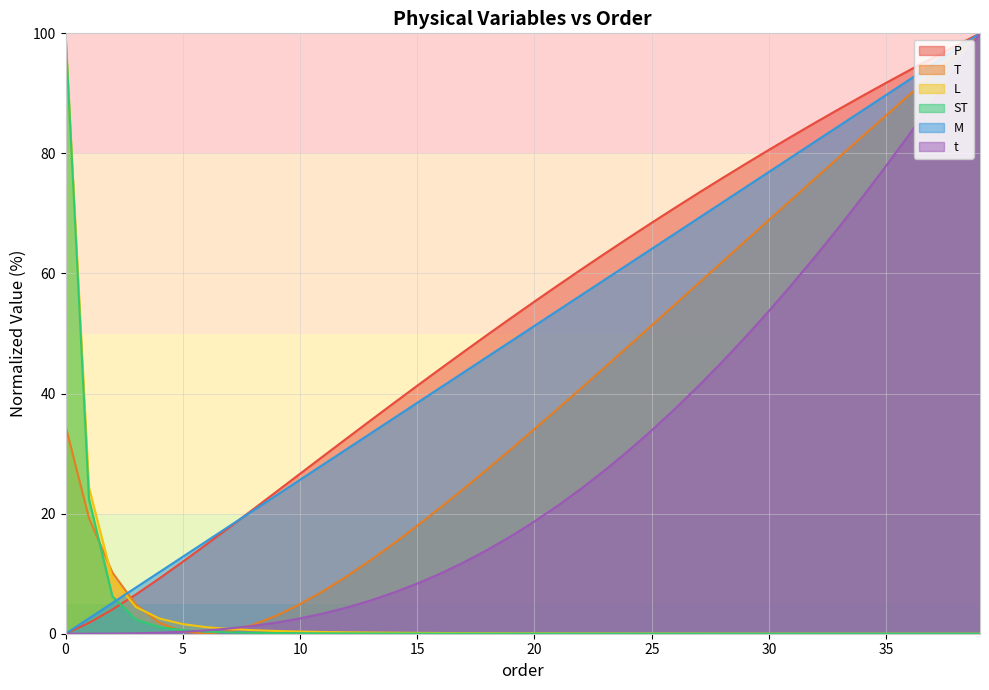

Reading left to right, extract all data points from this chart.

P: 0.0	1.8	4.0	6.5	9.2	12.0	14.9	17.8	20.7	23.7	26.6	29.6	32.6	35.5	38.4	41.3	44.2	47.0	49.8	52.6	55.3	58.0	60.7	63.3	65.9	68.5	71.0	73.4	75.9	78.3	80.6	82.9	85.2	87.4	89.6	91.8	93.9	96.0	98.0	100.0
T: 34.6	19.3	10.2	4.8	1.8	0.4	0.0	0.4	1.5	3.0	4.9	7.1	9.6	12.2	15.0	18.0	21.1	24.2	27.4	30.8	34.1	37.5	40.9	44.4	47.9	51.4	54.9	58.4	61.9	65.4	68.9	72.4	75.9	79.4	82.9	86.3	89.8	93.2	96.6	100.0
L: 100.0	24.4	9.2	4.5	2.5	1.6	1.1	0.8	0.6	0.5	0.4	0.3	0.2	0.2	0.2	0.1	0.1	0.1	0.1	0.1	0.1	0.1	0.1	0.0	0.0	0.0	0.0	0.0	0.0	0.0	0.0	0.0	0.0	0.0	0.0	0.0	0.0	0.0	0.0	0.0
ST: 100.0	22.4	6.2	2.4	1.1	0.6	0.3	0.2	0.1	0.1	0.1	0.1	0.0	0.0	0.0	0.0	0.0	0.0	0.0	0.0	0.0	0.0	0.0	0.0	0.0	0.0	0.0	0.0	0.0	0.0	0.0	0.0	0.0	0.0	0.0	0.0	0.0	0.0	0.0	0.0
M: 0.0	2.6	5.1	7.7	10.3	12.8	15.4	17.9	20.5	23.1	25.6	28.2	30.8	33.3	35.9	38.5	41.0	43.6	46.2	48.7	51.3	53.8	56.4	59.0	61.5	64.1	66.7	69.2	71.8	74.4	76.9	79.5	82.1	84.6	87.2	89.7	92.3	94.9	97.4	100.0
t: 0.0	0.0	0.0	0.1	0.2	0.3	0.6	0.9	1.3	1.9	2.5	3.4	4.4	5.5	6.9	8.4	10.0	11.9	14.0	16.2	18.7	21.3	24.2	27.2	30.5	33.9	37.5	41.3	45.3	49.4	53.8	58.3	63.0	67.8	72.8	78.0	83.3	88.7	94.3	100.0